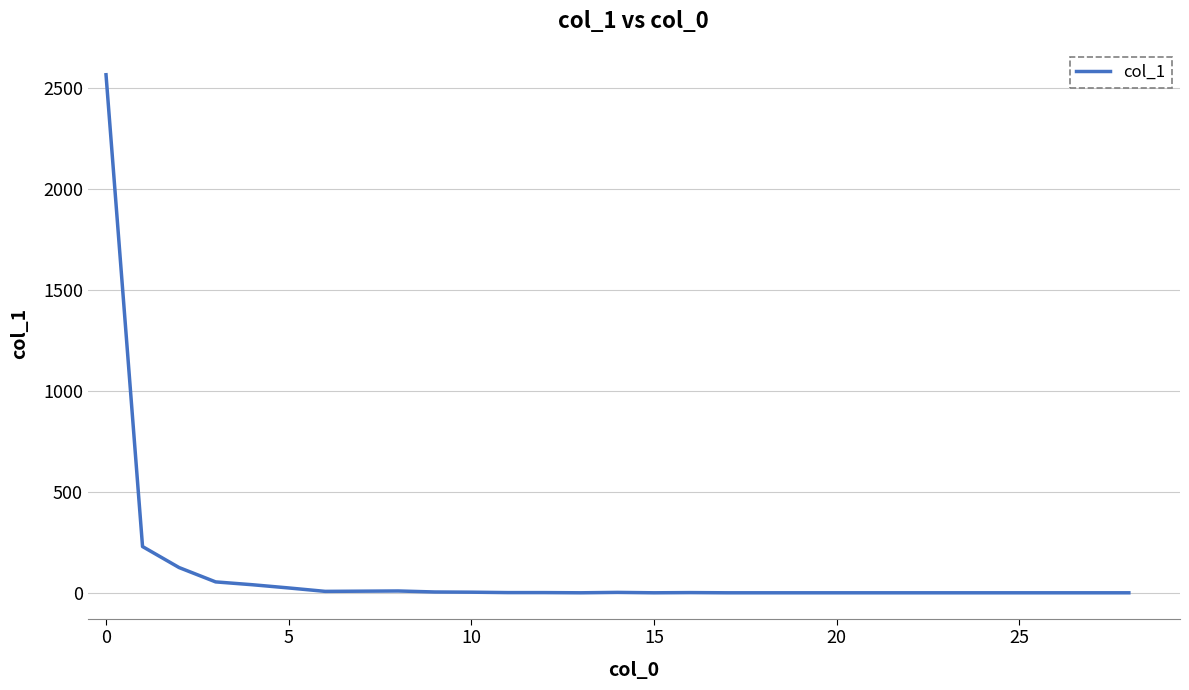

How many distinct data groups are displayed?

1